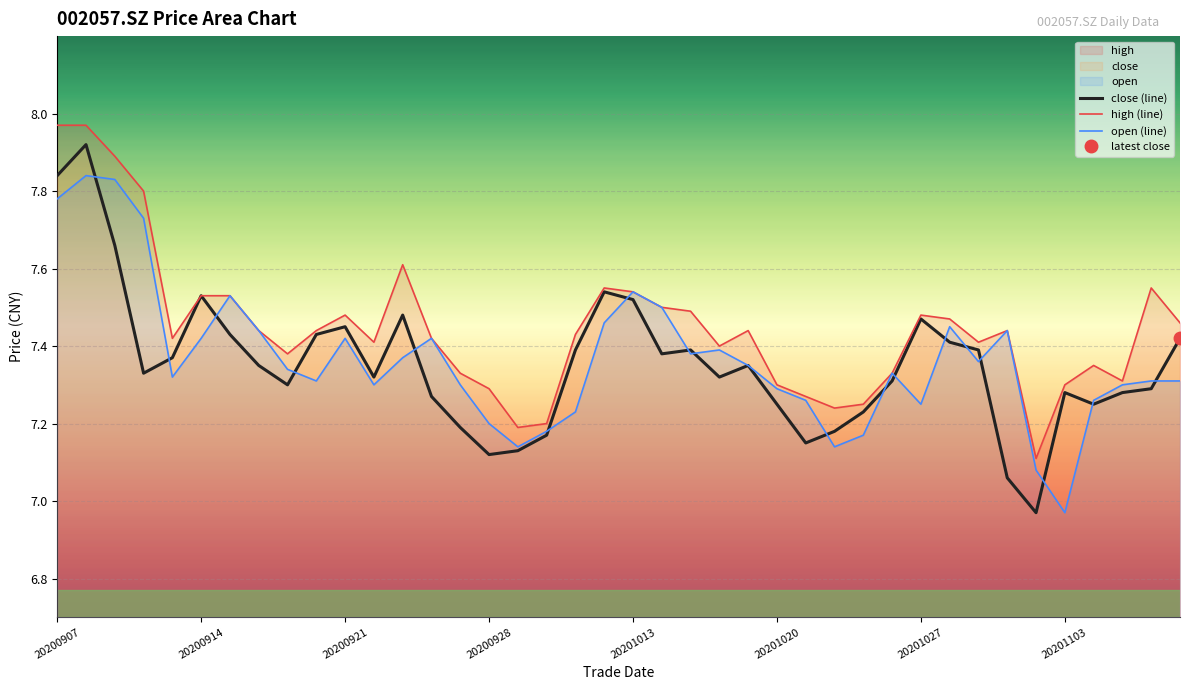

What is the difference between the second highest and second lowest values in the open (line) series?

0.8